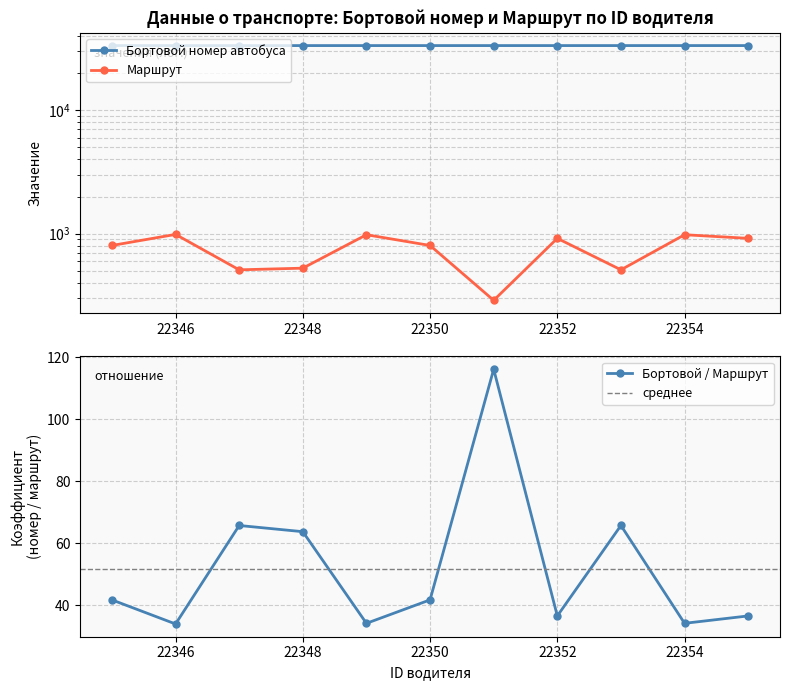

At which category is the sum across all series the highest?

22354